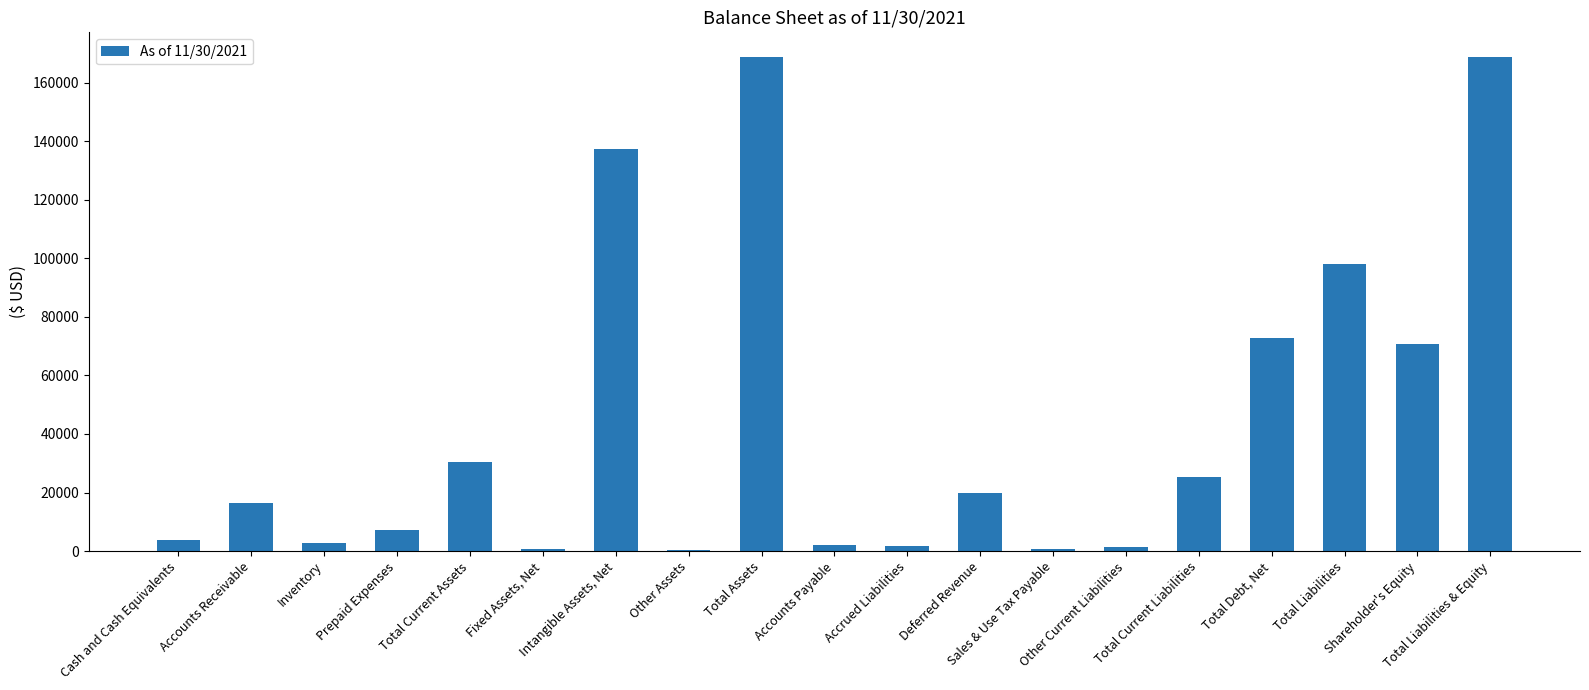

True or false: the data shows 1957 at Accounts Payable.

True